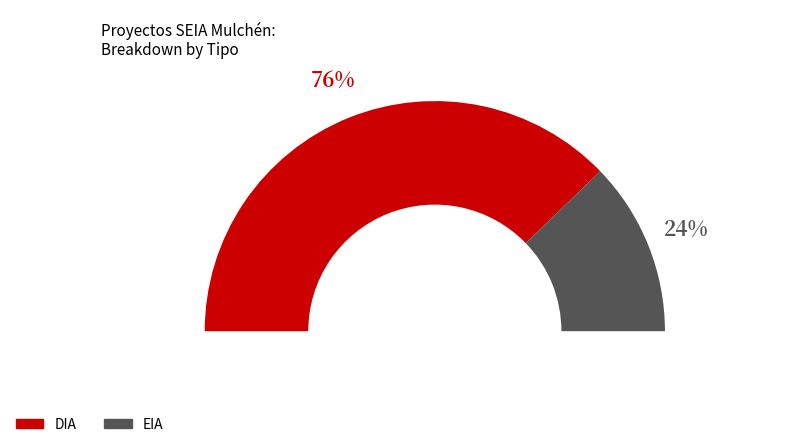

True or false: DIA accounts for 76% of the total.

True